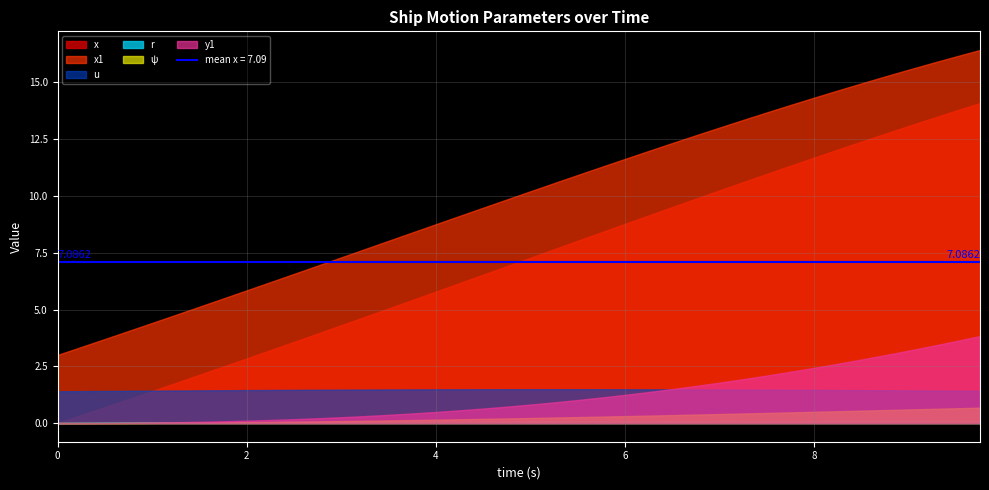

True or false: x and y1 intersect in this chart.

False